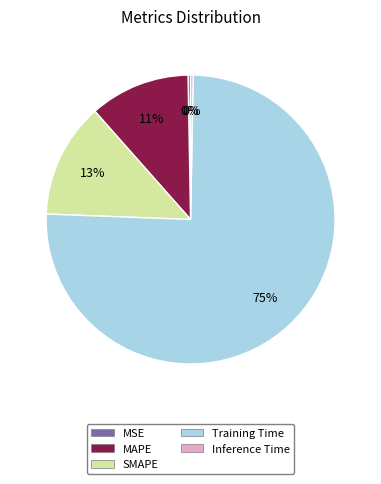

The MAPE slice represents 11% of the pie. True or false?

True